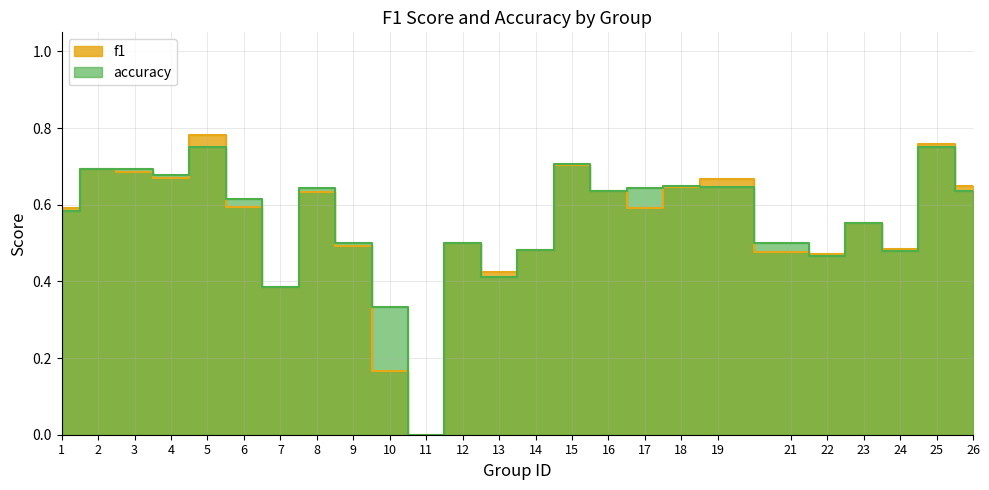

Rank the series by their average value, from highest to lowest.

accuracy, f1